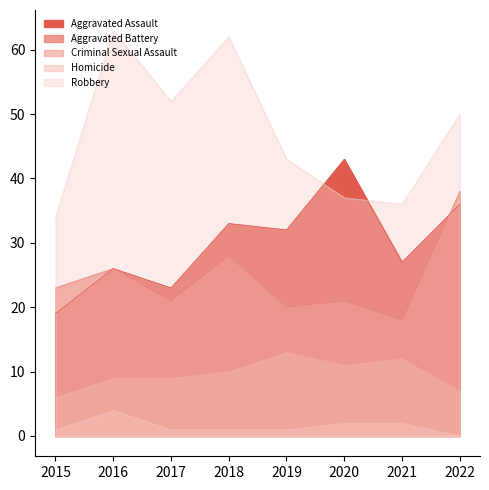

Which has a higher value, 2020 or 2021?

2020